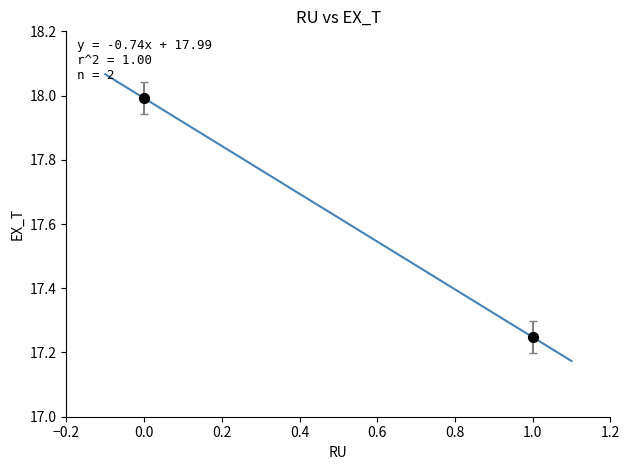

What is the average Y value?

17.6